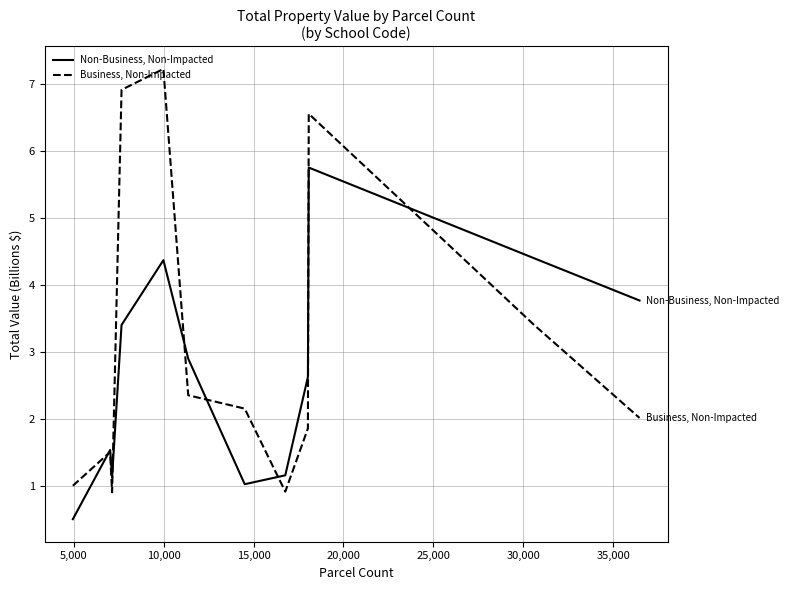

Which series has the widest spread of values?

Business, Non-Impacted